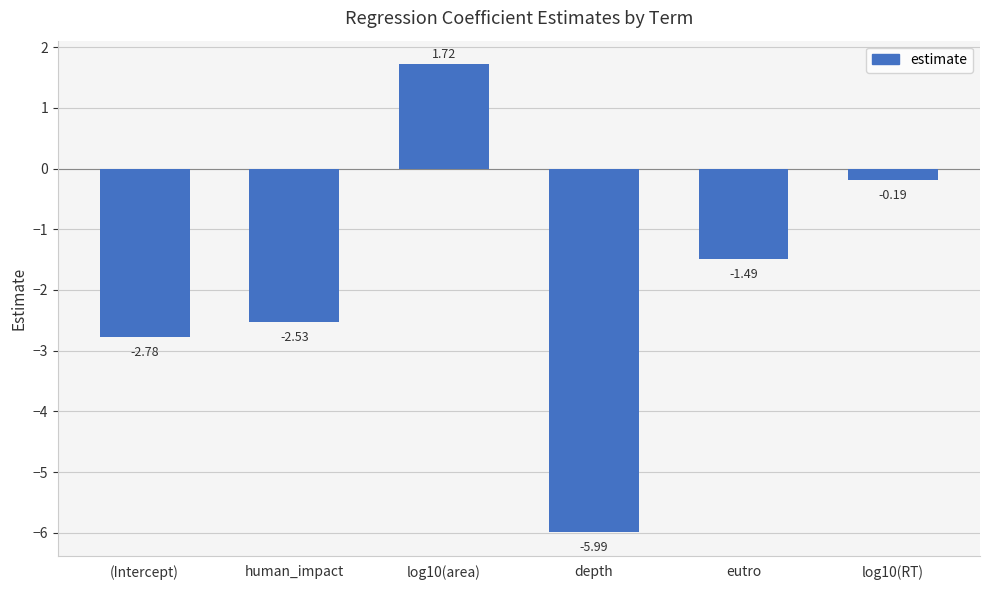

How many bars are there in total?

6